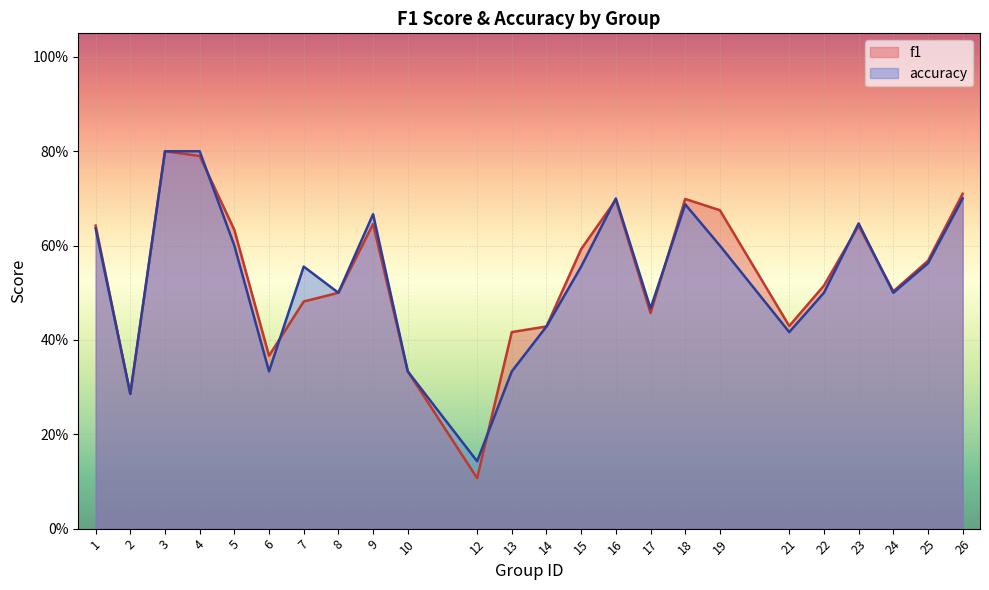

Which series has the largest total across all categories?

f1